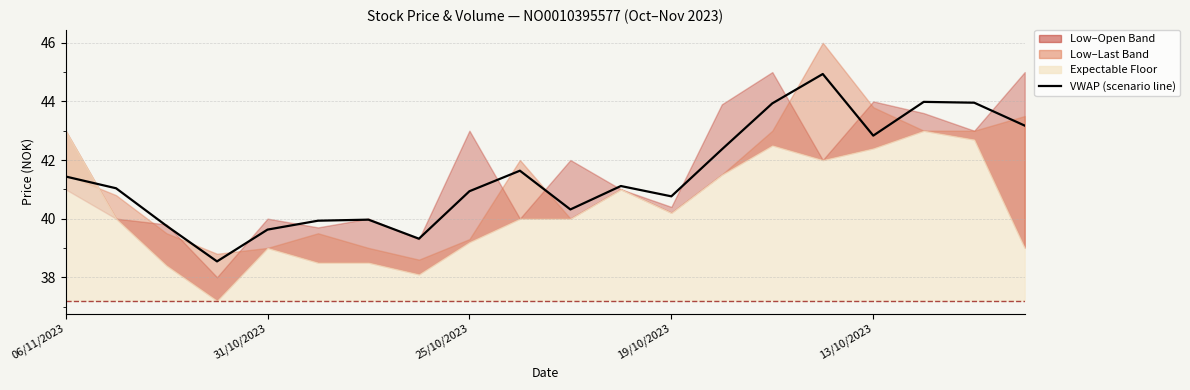

Count the number of values greater than 41.

11